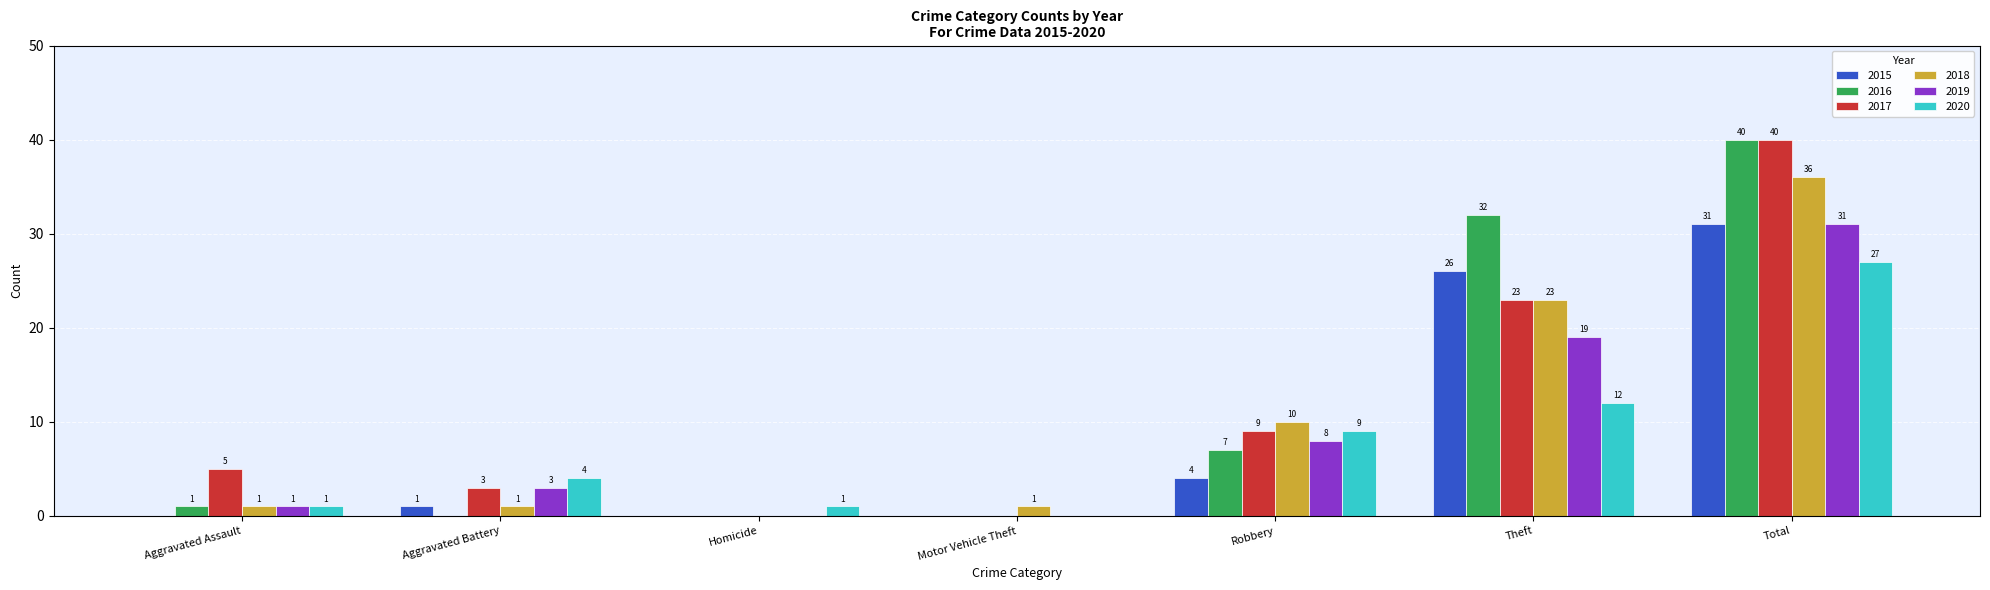

The value of 2017 at Robbery is 14. True or false?

False